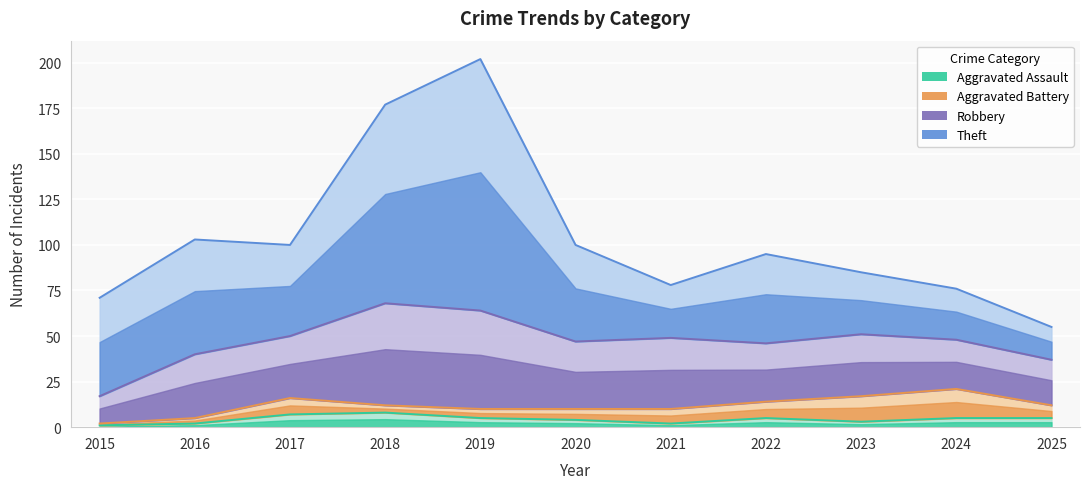

True or false: Aggravated Assault and Robbery intersect in this chart.

False